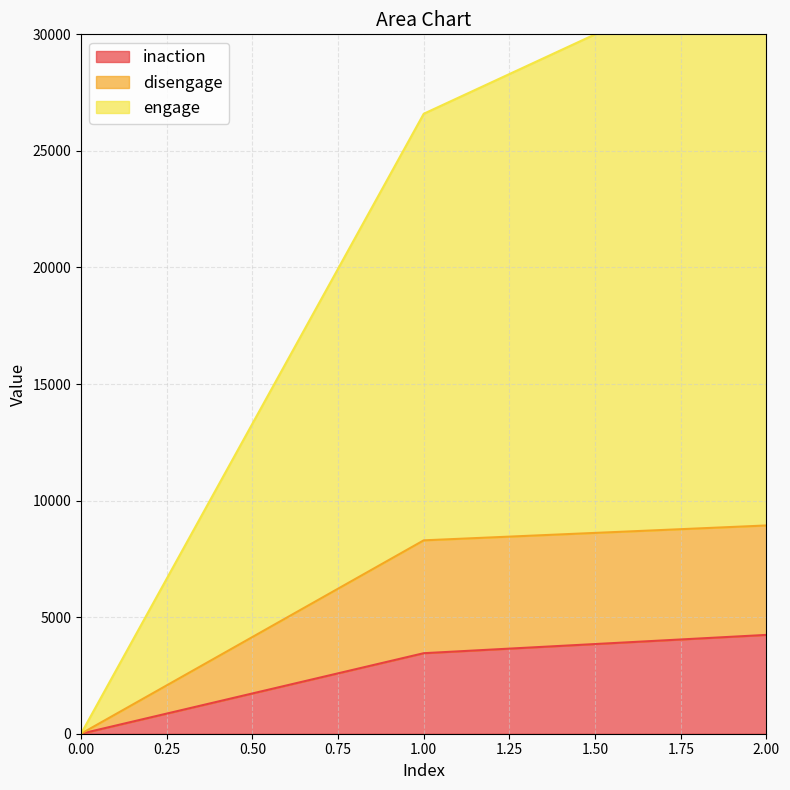

At which category is the sum across all series the highest?

2